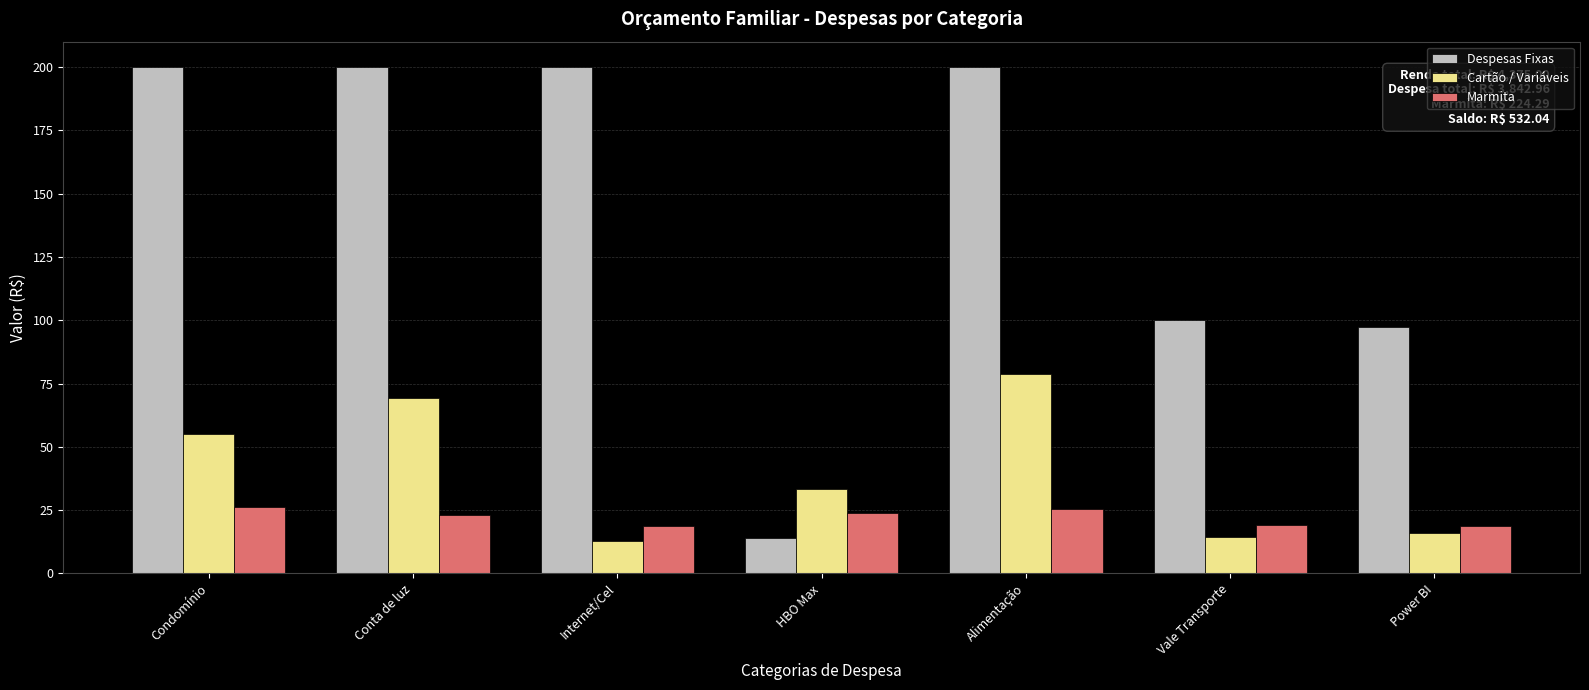

How many categories are shown in the chart?

7